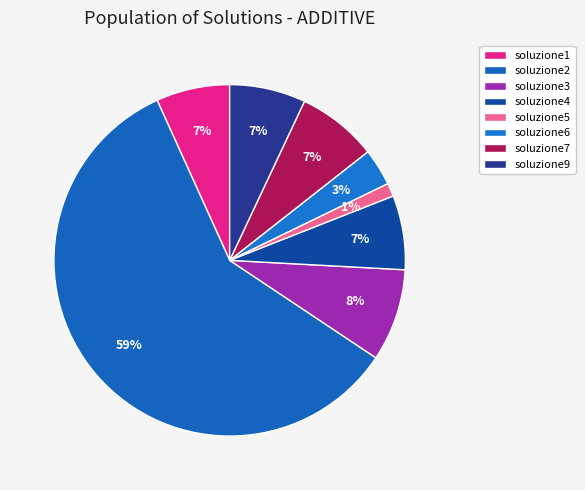

How many slices are in this pie chart?

8